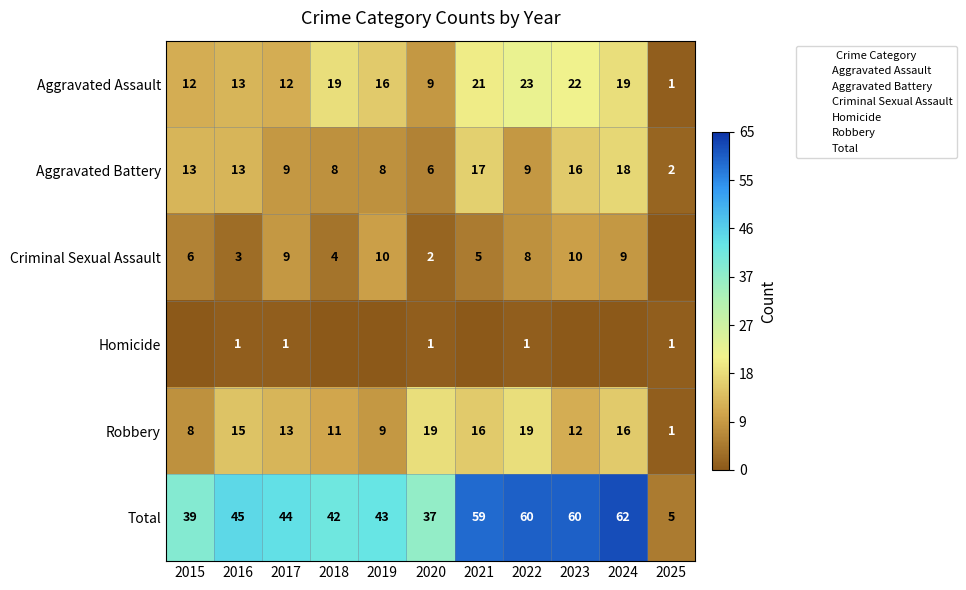

Which series has the largest total across all categories?

Total